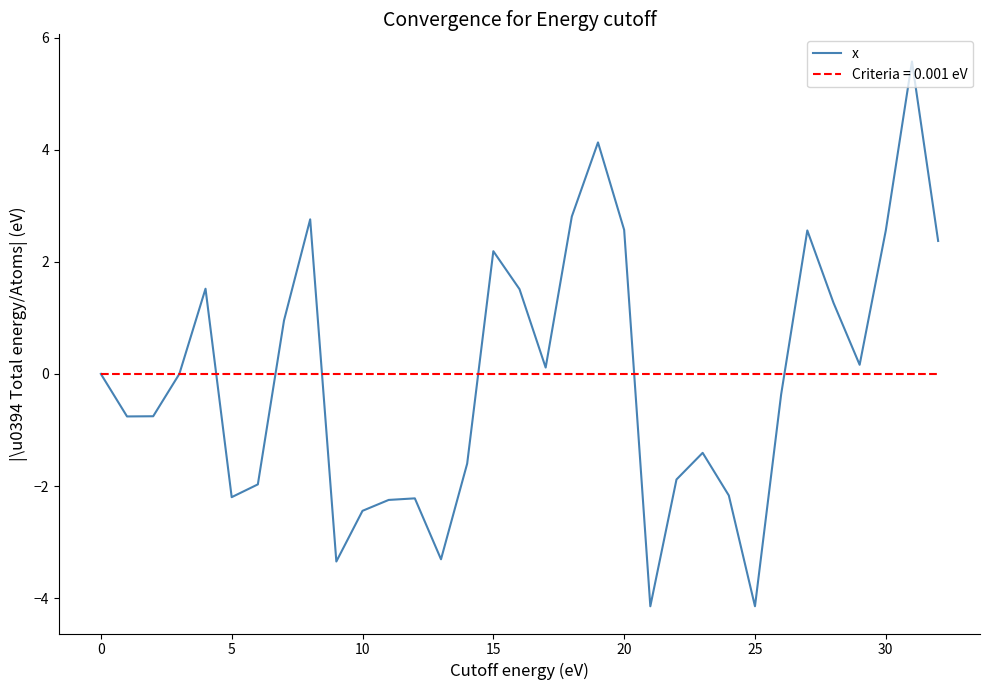

List the series in order of their peak value, highest first.

x, Criteria = 0.001 eV